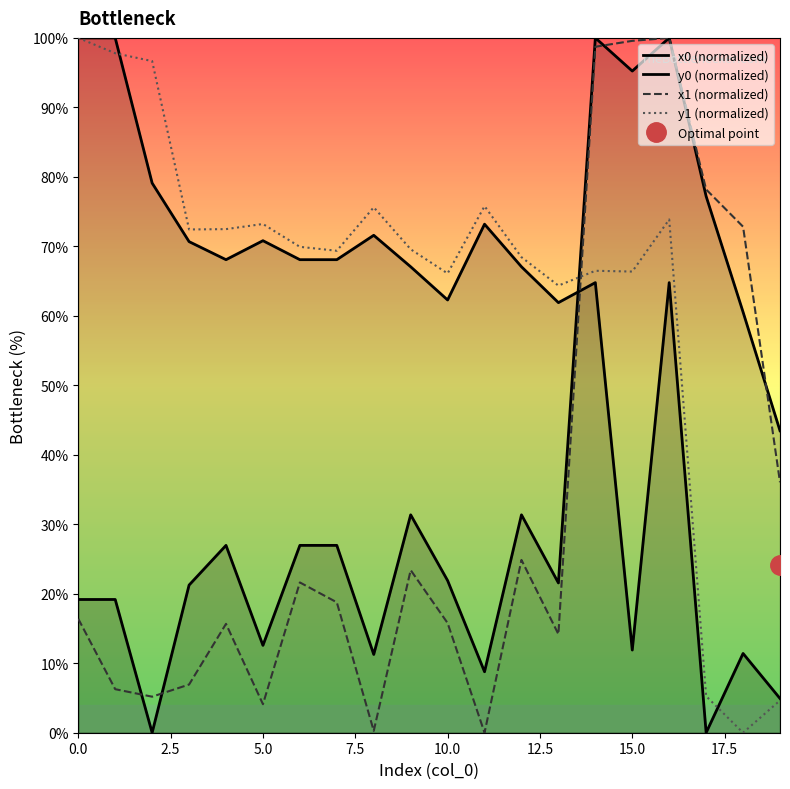

Between which two adjacent categories do x0 (normalized) and y0 (normalized) first intersect?

13 and 14